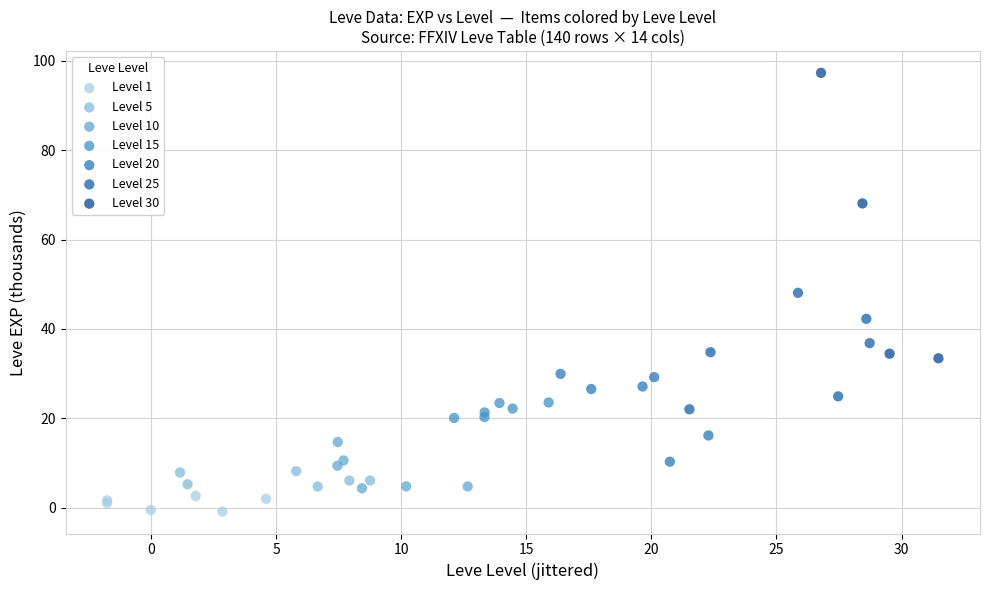

Which series reaches the maximum Y coordinate?

Level 30